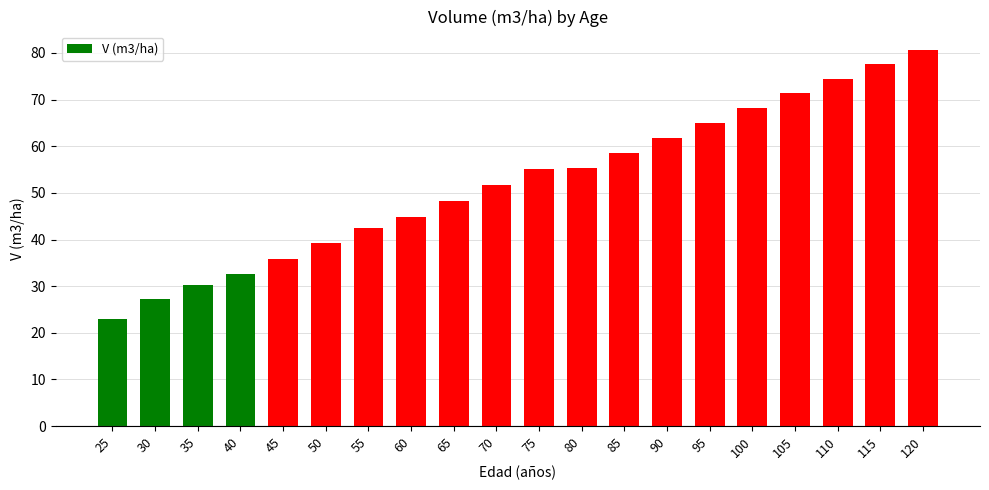

How many data points are above 55?

10